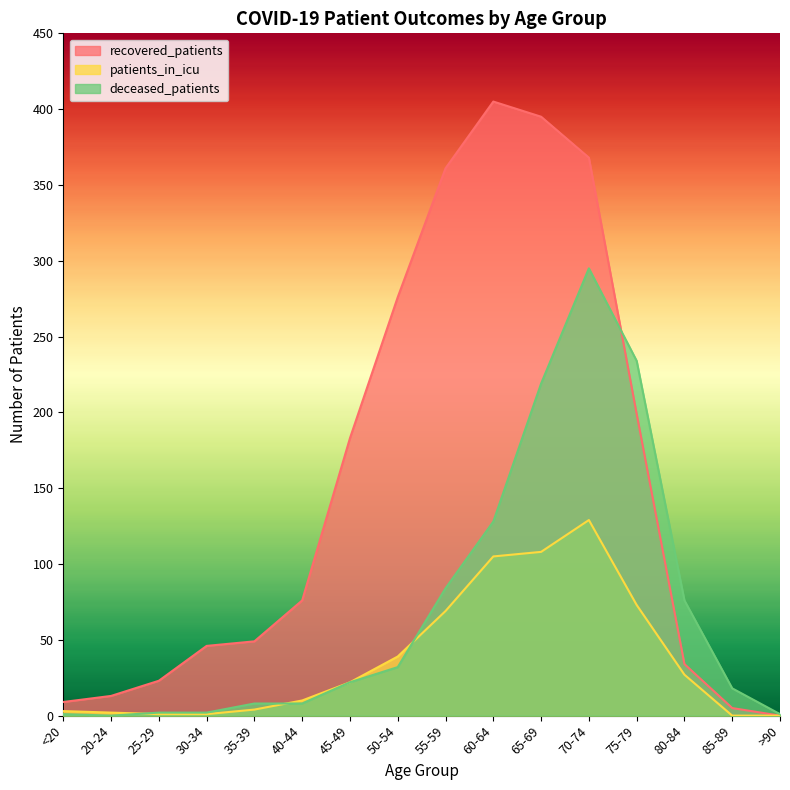

Which series has the largest range (max minus min)?

recovered_patients